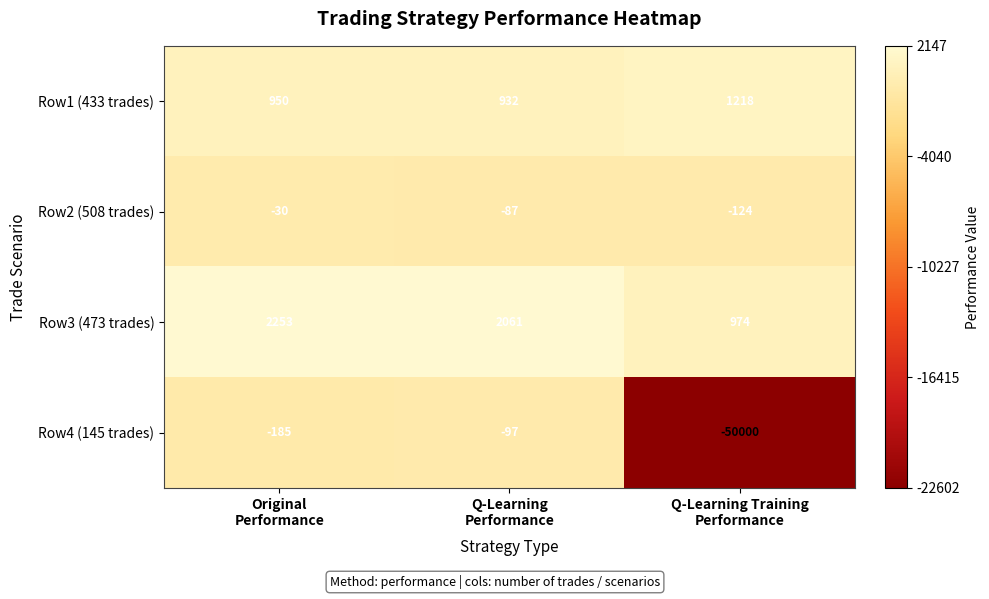

Which series has the largest total across all categories?

Row3 (473 trades)